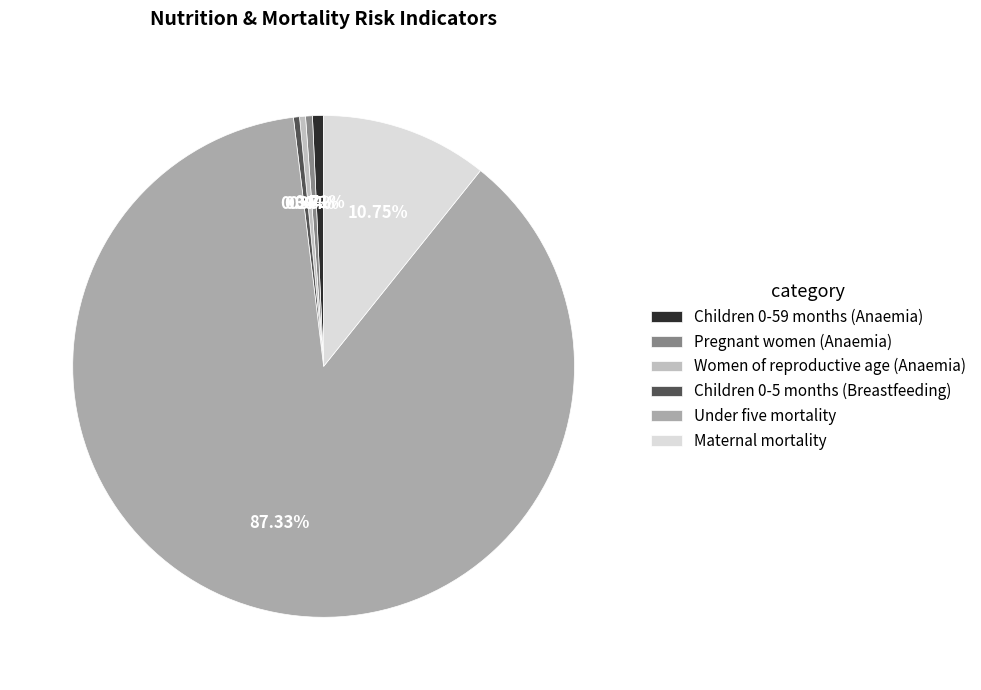

To the nearest percent, what percentage of the pie is Under five mortality?

87%